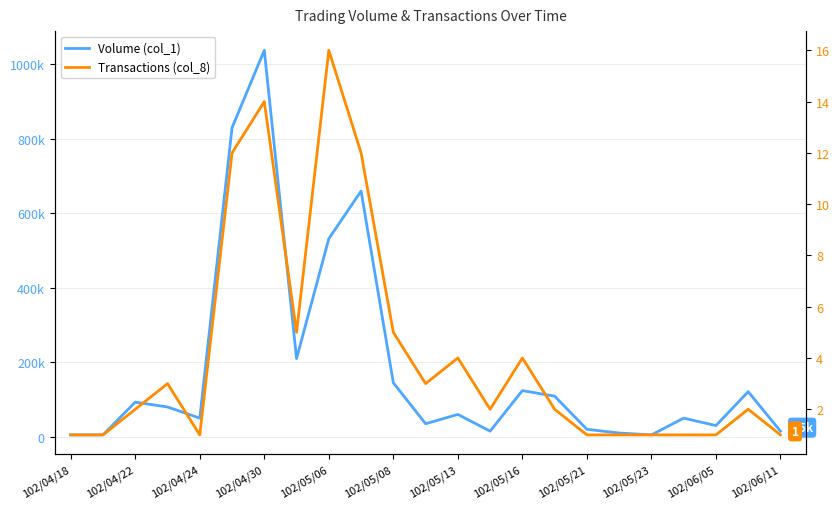

What value does the Transactions (col_8) series have at 102/05/13?

4